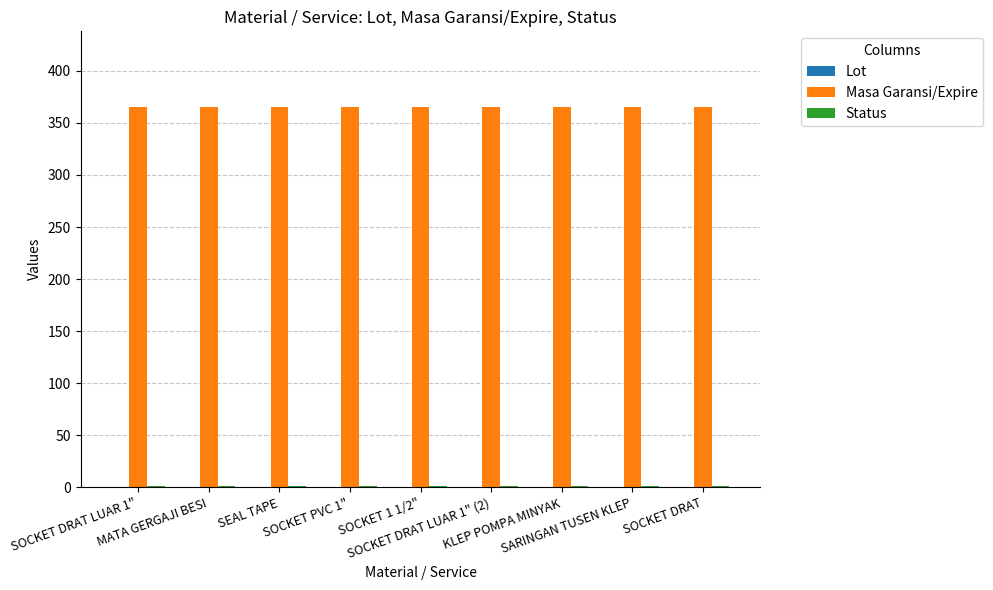

What is the greatest value displayed?

365